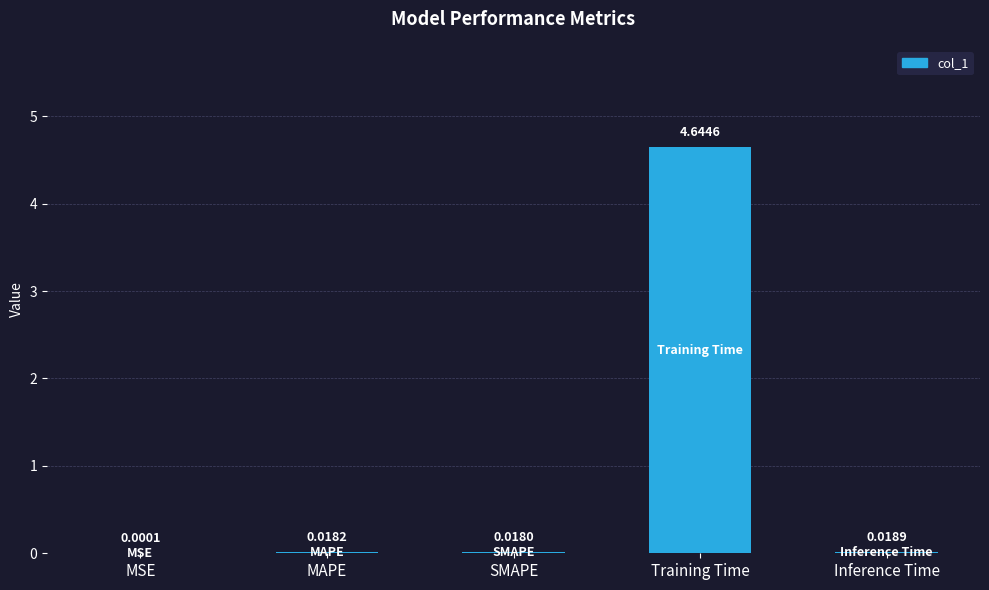

Does the chart contain stacked bars?

No